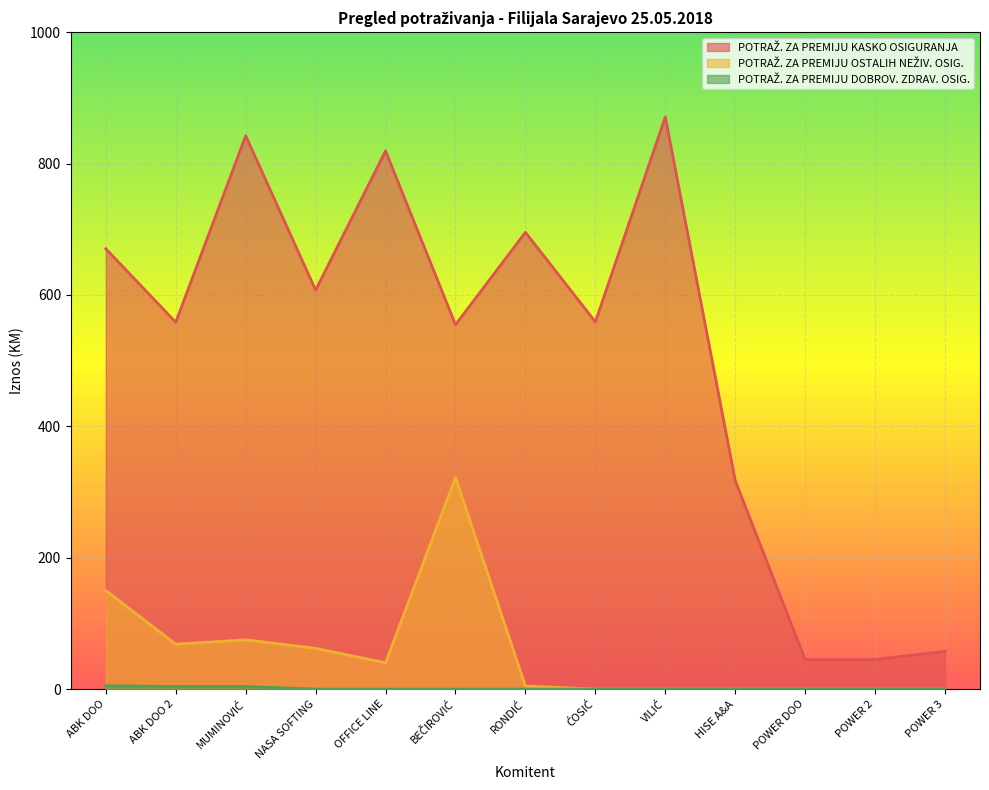

Where is POTRAŽ. ZA PREMIJU OSTALIH NEŽIV. OSIG. nearest to the value 161?

ABK DOO